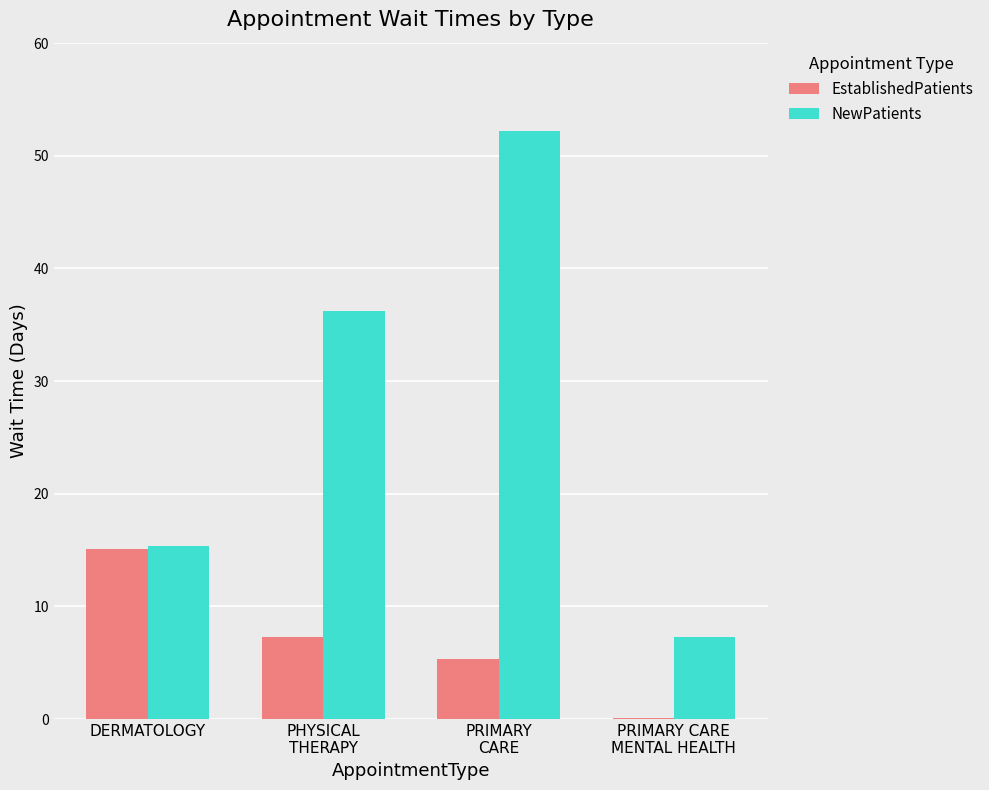

Is it true that EstablishedPatients equals 7.3 at PHYSICAL
THERAPY?

True